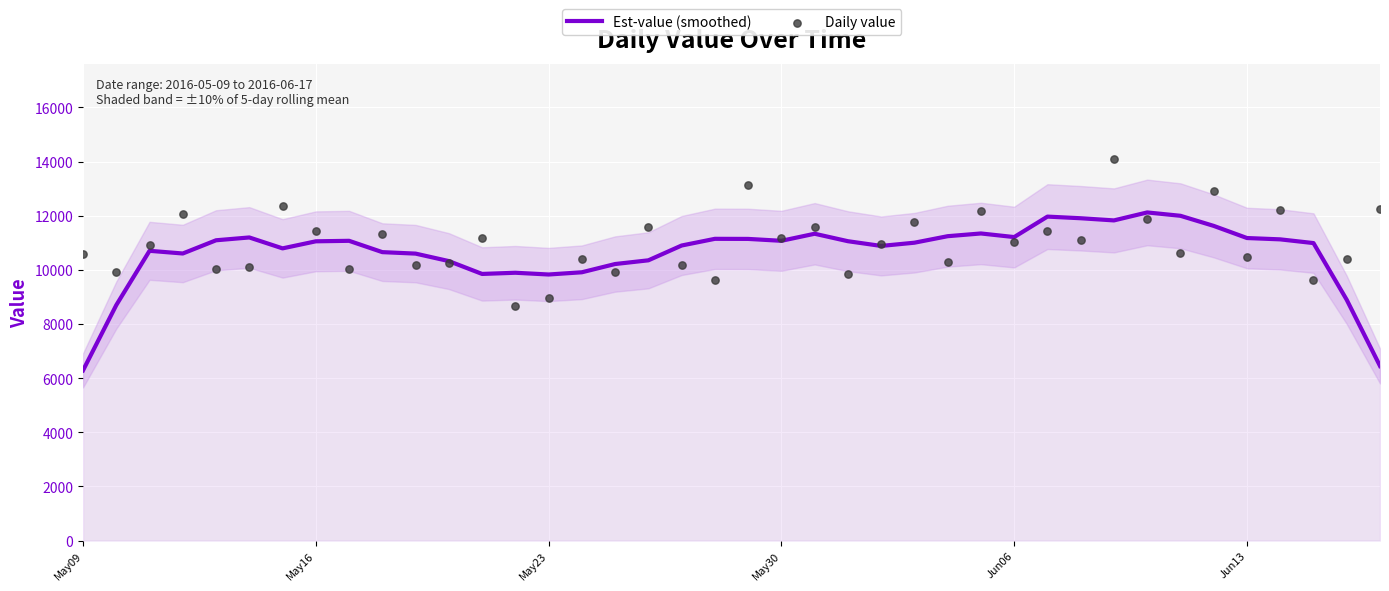

Which series has the largest total across all categories?

Daily value